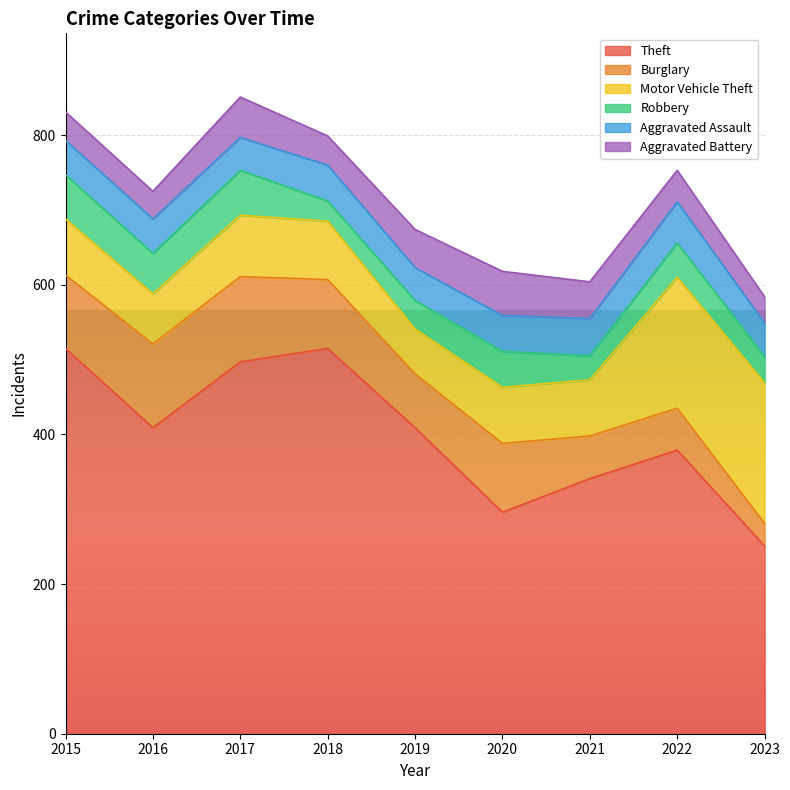

At how many categories does at least one series exceed 217?

9